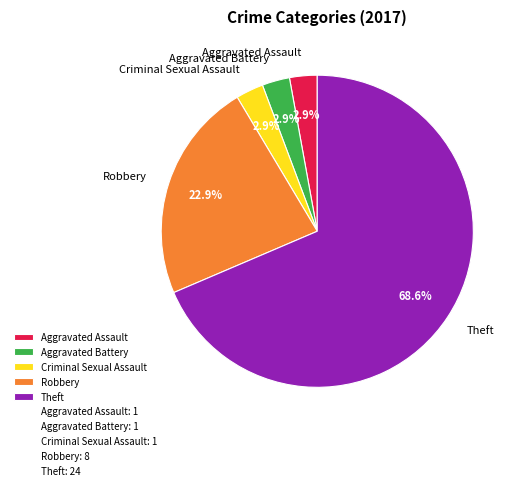

How many segments does this pie chart have?

5